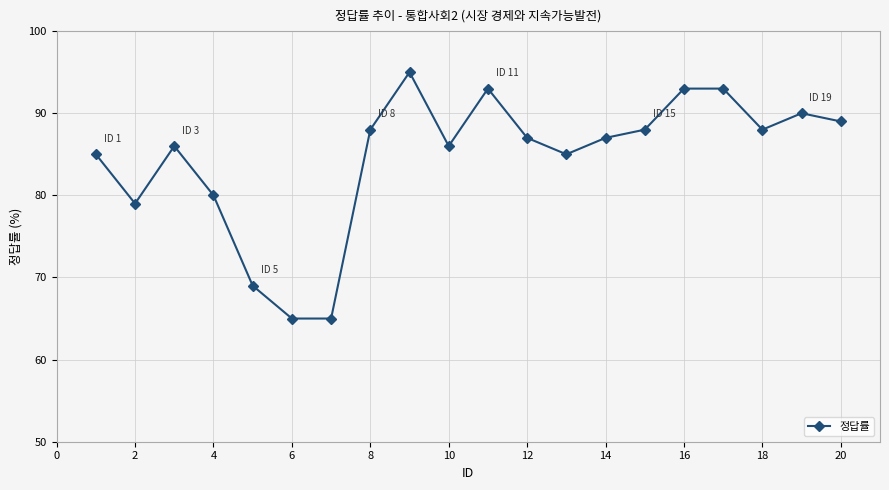

What is the smallest value displayed?

65